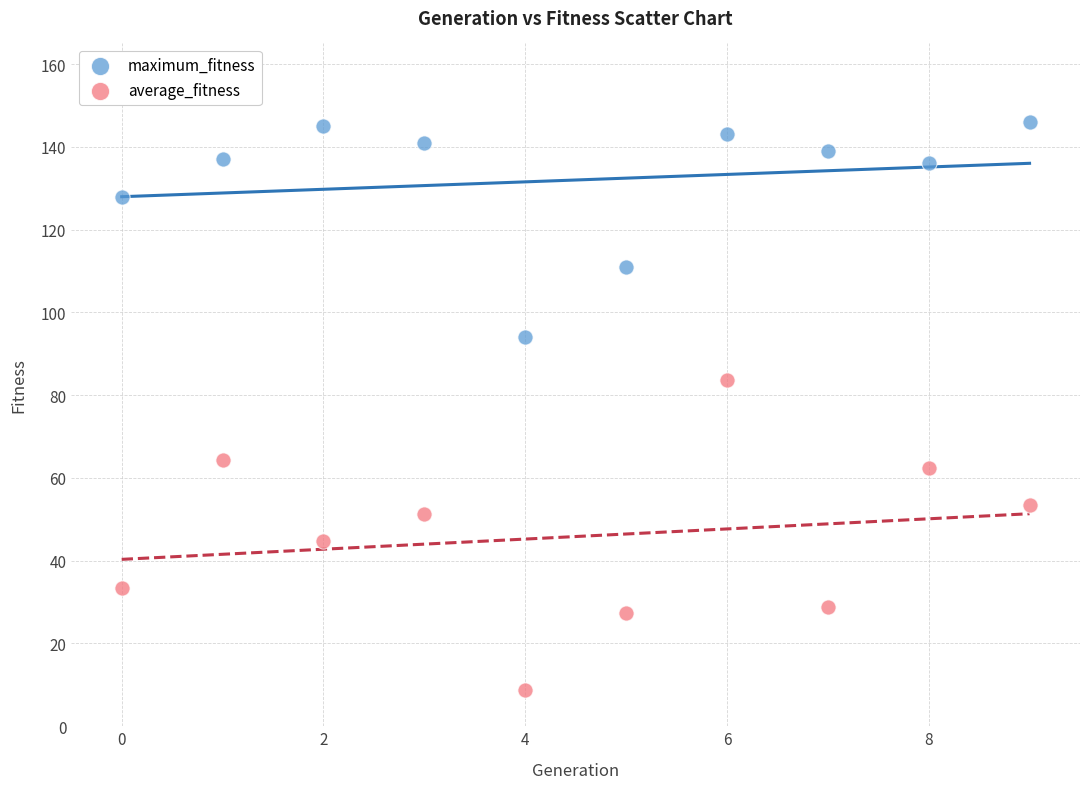

What are all the series names shown in the legend?

maximum_fitness, average_fitness